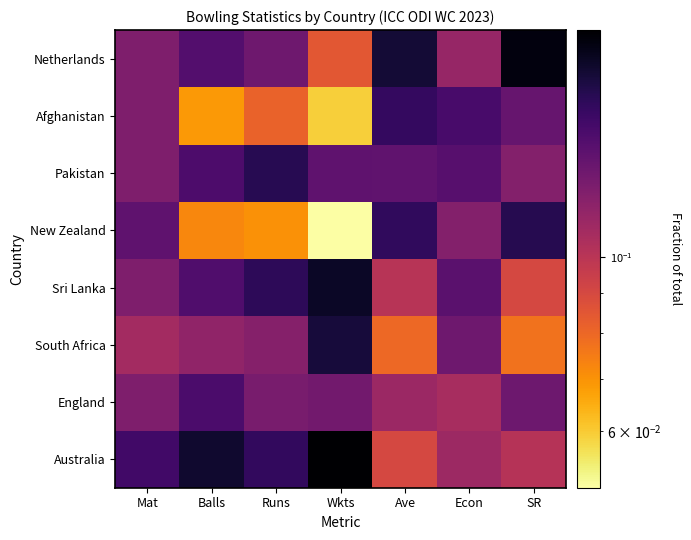

What is the maximum value shown in the chart?

0.2